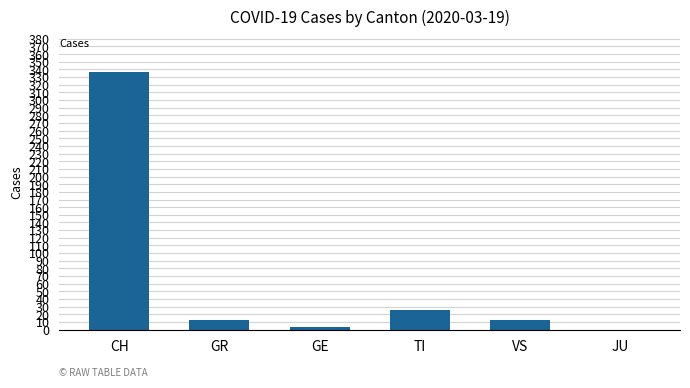

What is the average value?

65